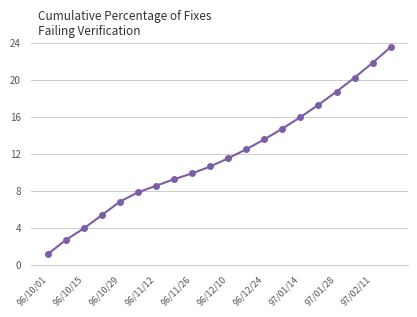

What is the maximum value shown in the chart?

23.5